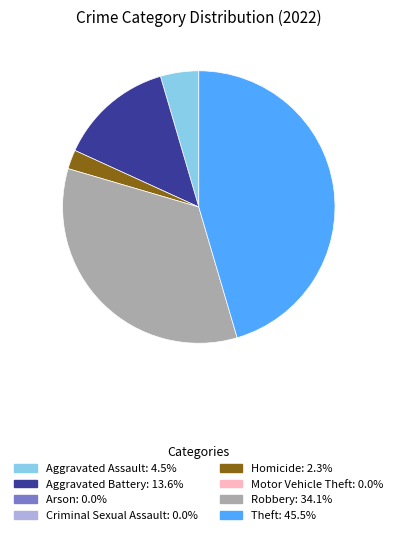

Is there any slice that represents more than half of the pie?

No